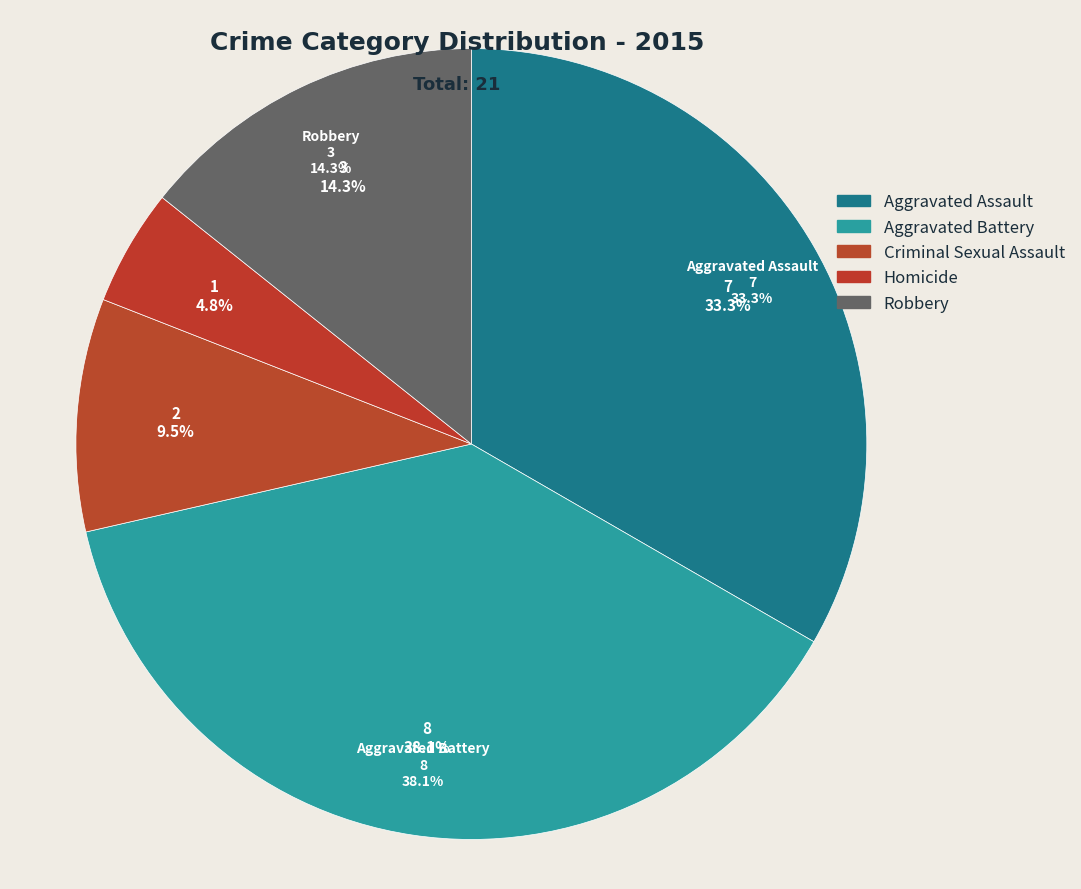

What is the smallest slice in the pie chart?

Homicide